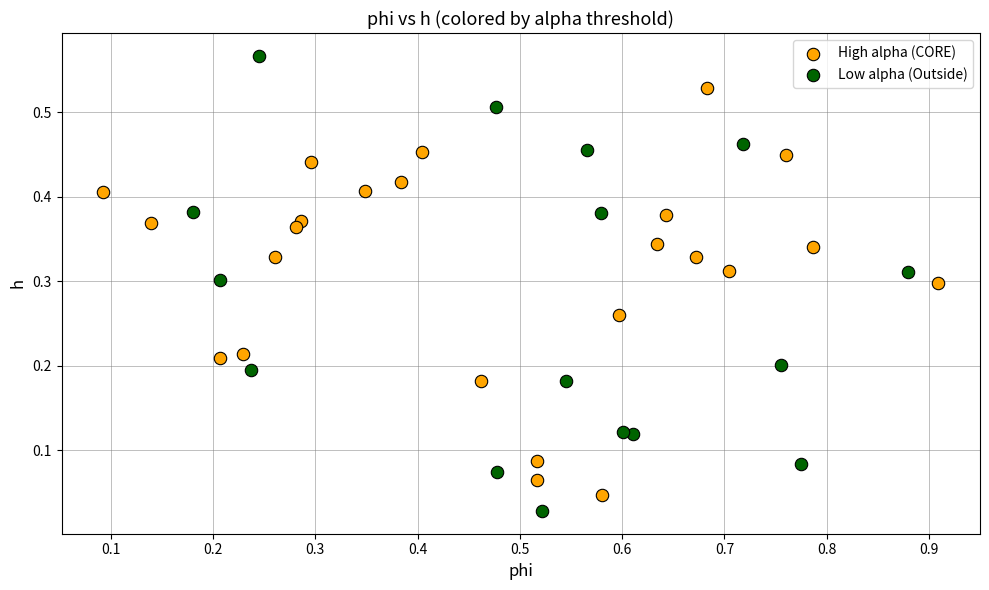

What are all the series names shown in the legend?

High alpha (CORE), Low alpha (Outside)